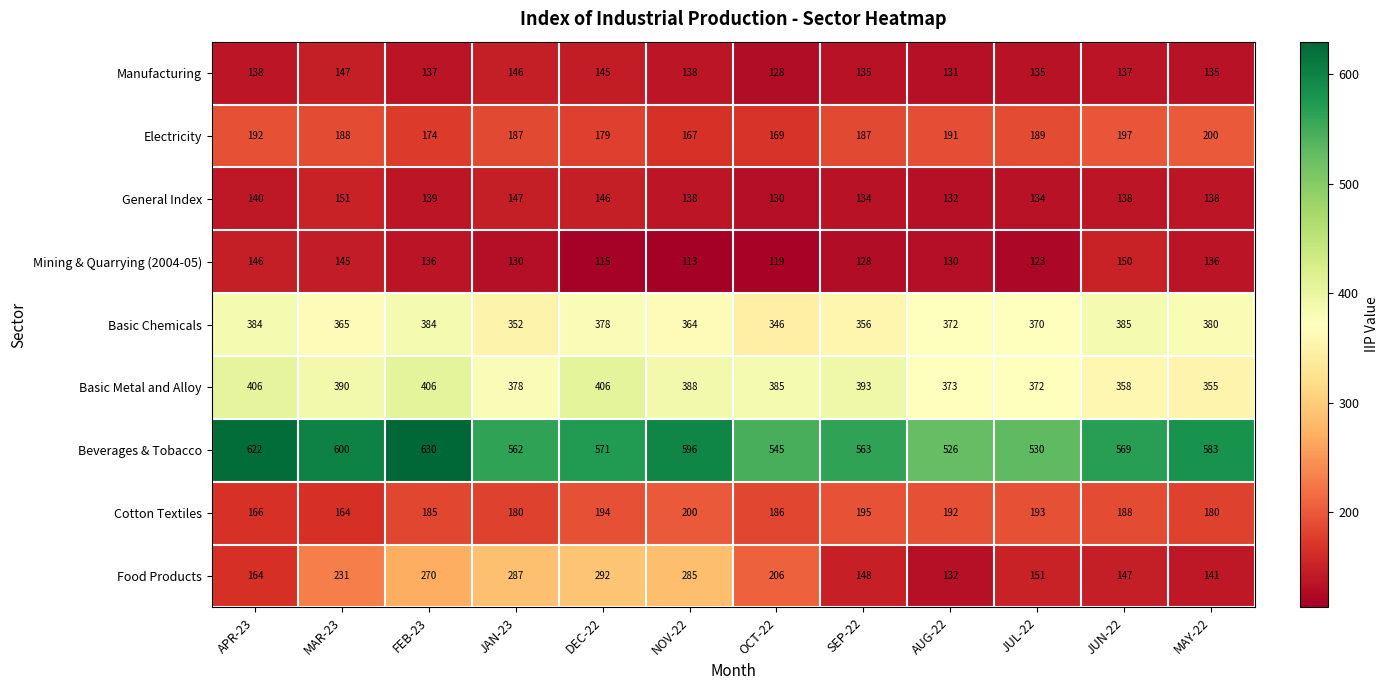

What is the highest value of the Manufacturing series?

147